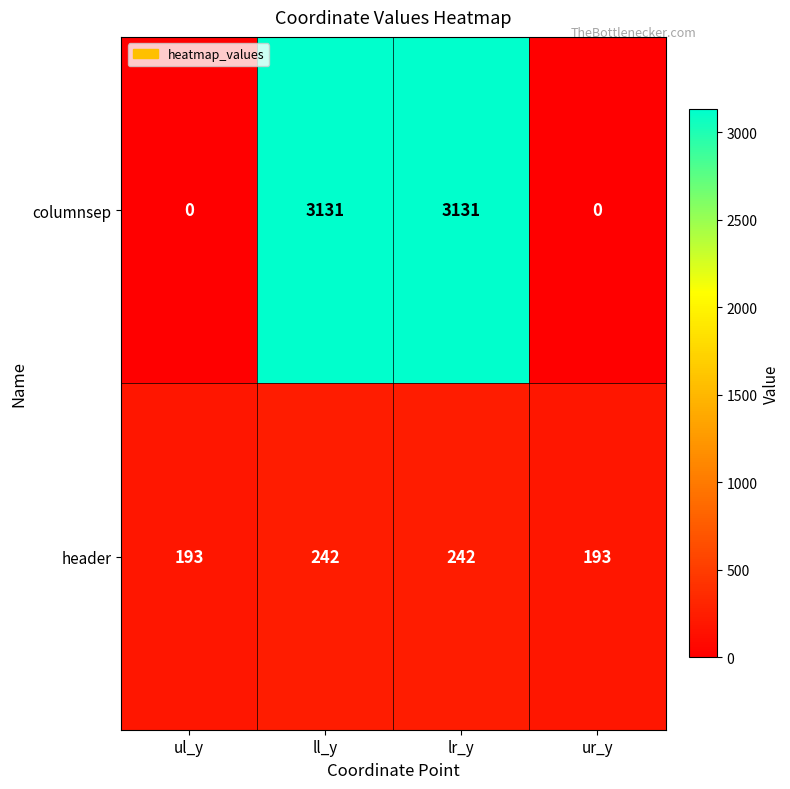

Is the value of header at ur_y greater than the value of columnsep at lr_y?

No